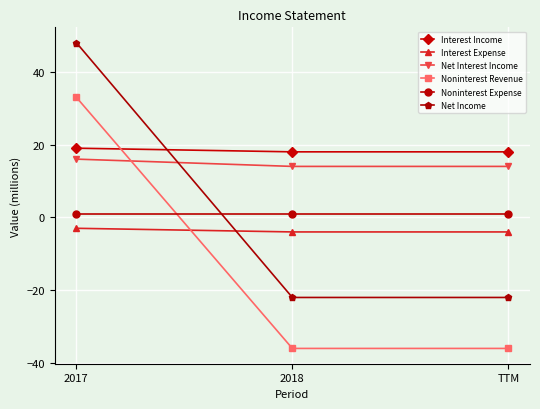

What is the approximate value of Net Income at 2017?

48